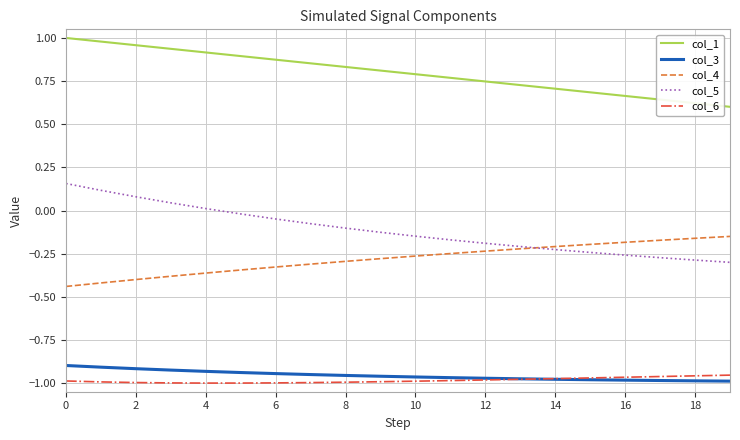

Which series has the largest total across all categories?

col_1